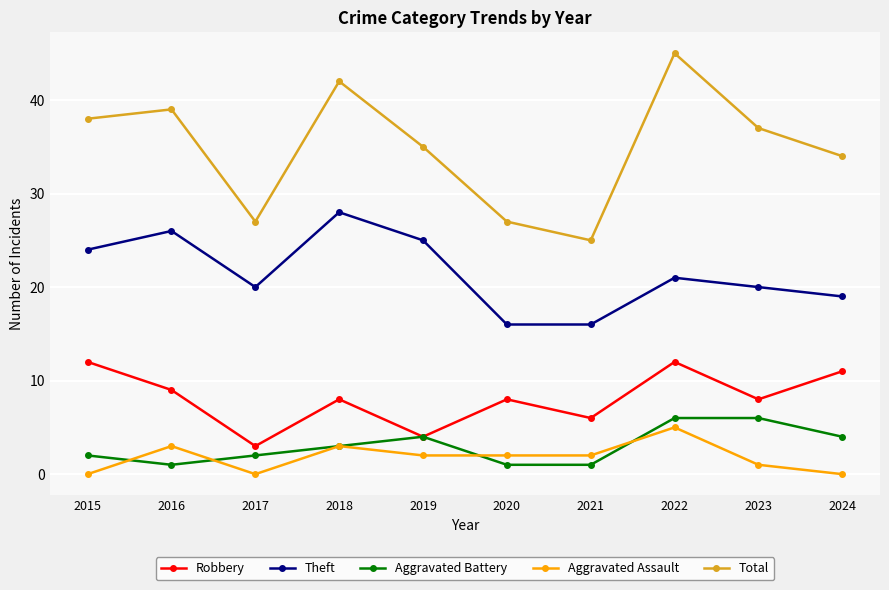

Reading left to right, extract all data points from this chart.

Robbery: 2015=12	2016=9	2017=3	2018=8	2019=4	2020=8	2021=6	2022=12	2023=8	2024=11
Theft: 2015=24	2016=26	2017=20	2018=28	2019=25	2020=16	2021=16	2022=21	2023=20	2024=19
Aggravated Battery: 2015=2	2016=1	2017=2	2018=3	2019=4	2020=1	2021=1	2022=6	2023=6	2024=4
Aggravated Assault: 2015=0	2016=3	2017=0	2018=3	2019=2	2020=2	2021=2	2022=5	2023=1	2024=0
Total: 2015=38	2016=39	2017=27	2018=42	2019=35	2020=27	2021=25	2022=45	2023=37	2024=34